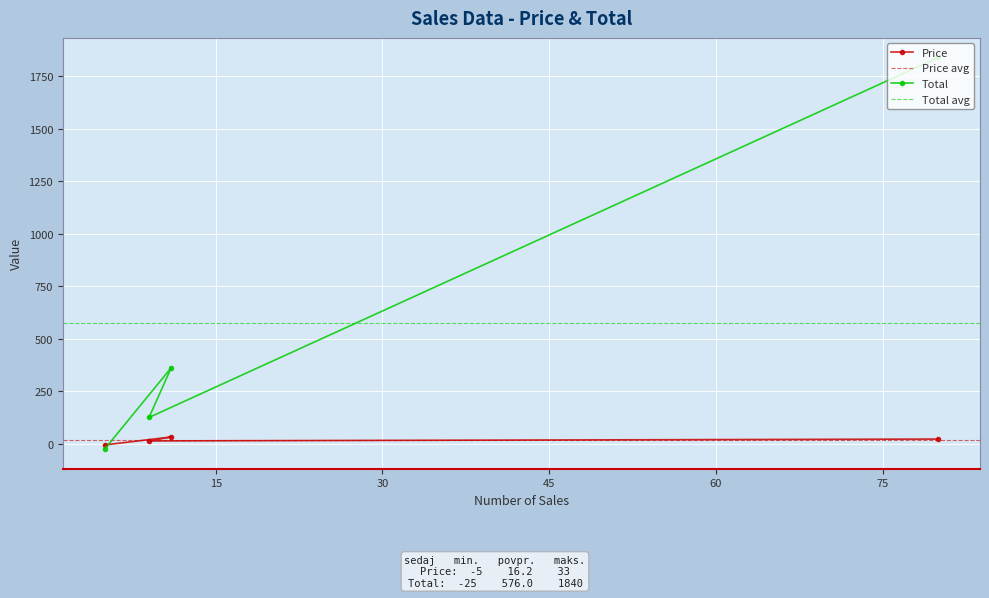

How many data points in Total are less than 363?

2